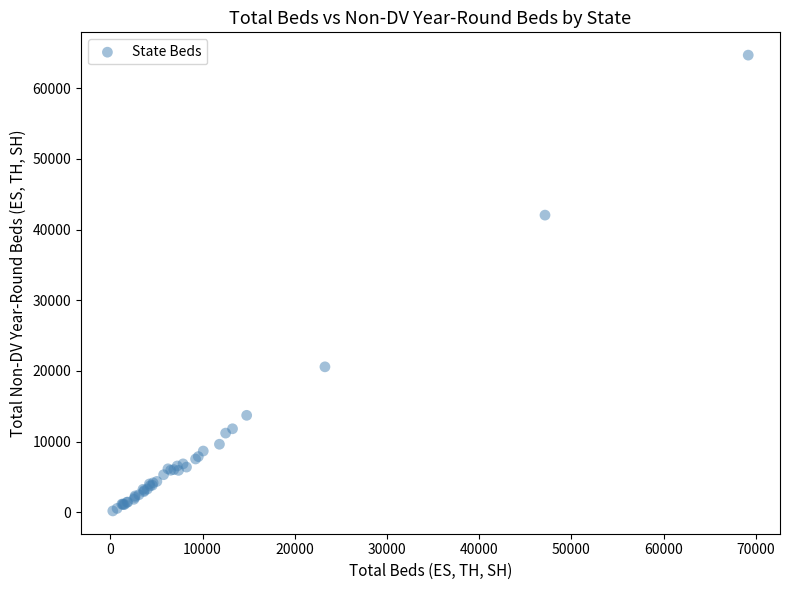

What Y value in the scatter plot is closest to 32443?

42050